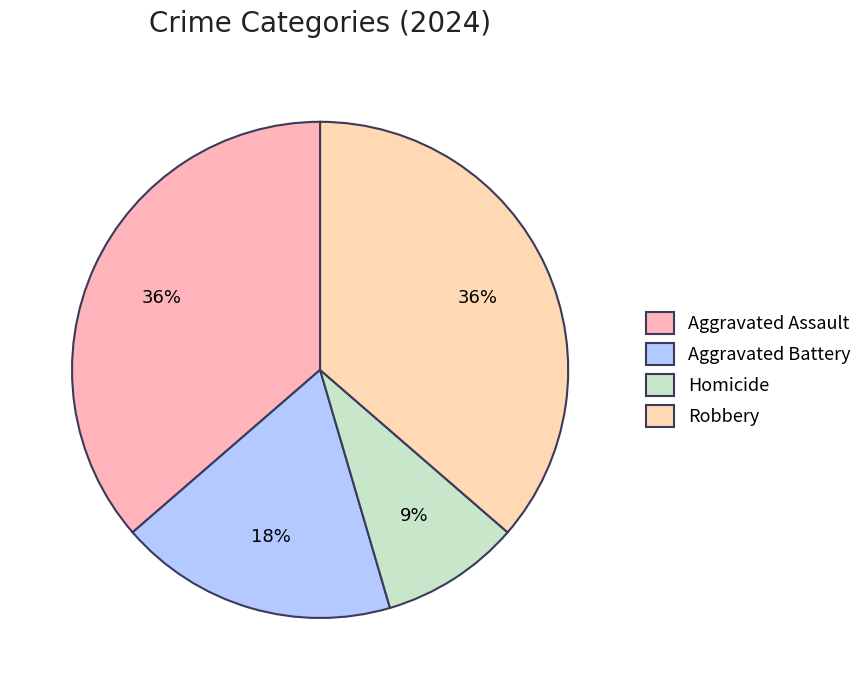

Approximately how many times larger is the value at Robbery compared to Homicide?

4.0